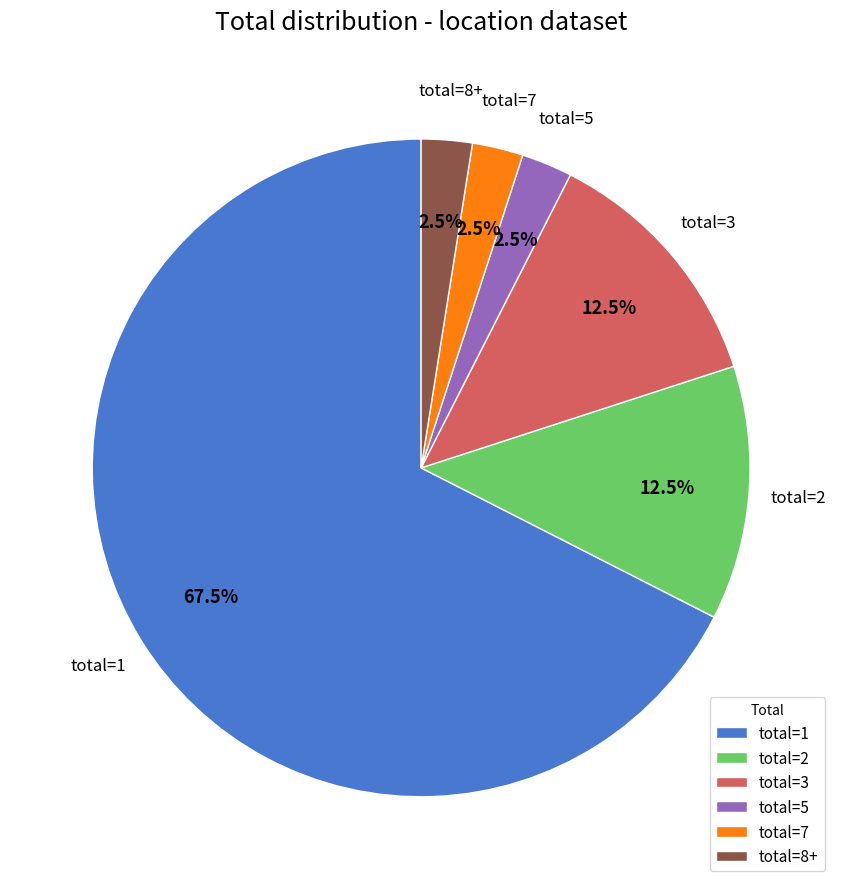

Is there a majority slice in this chart?

Yes